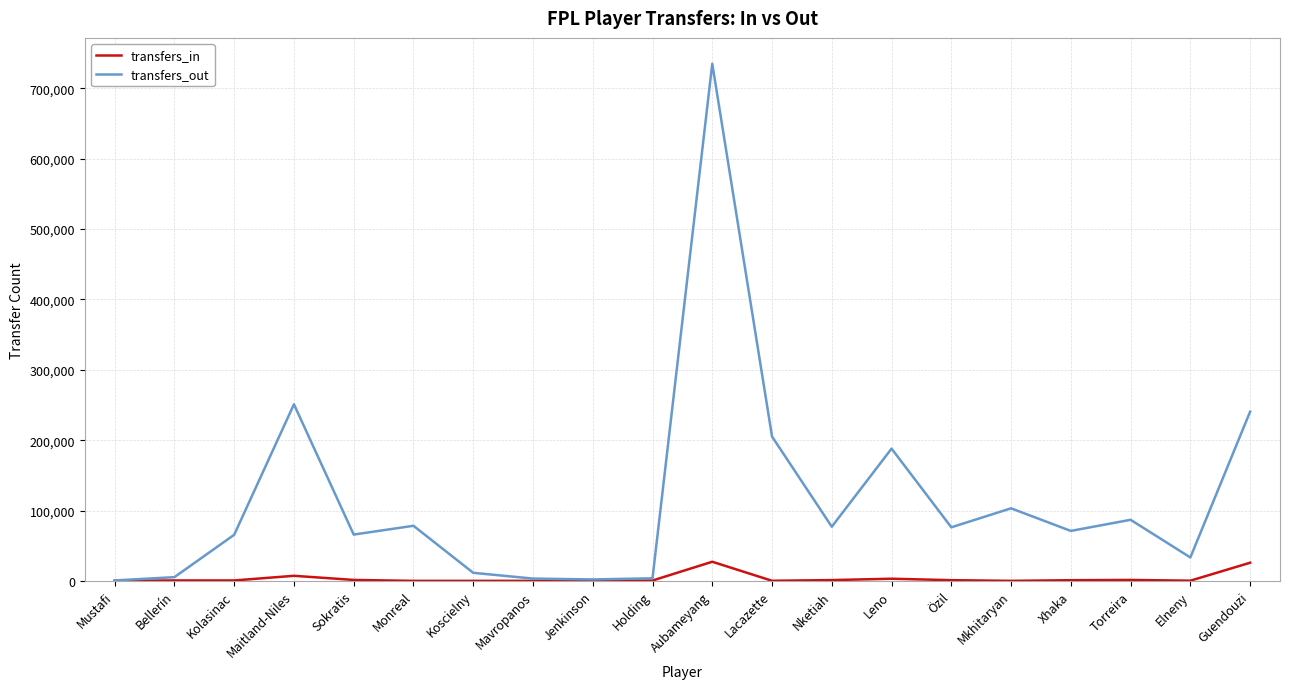

Which series has the largest total across all categories?

transfers_out